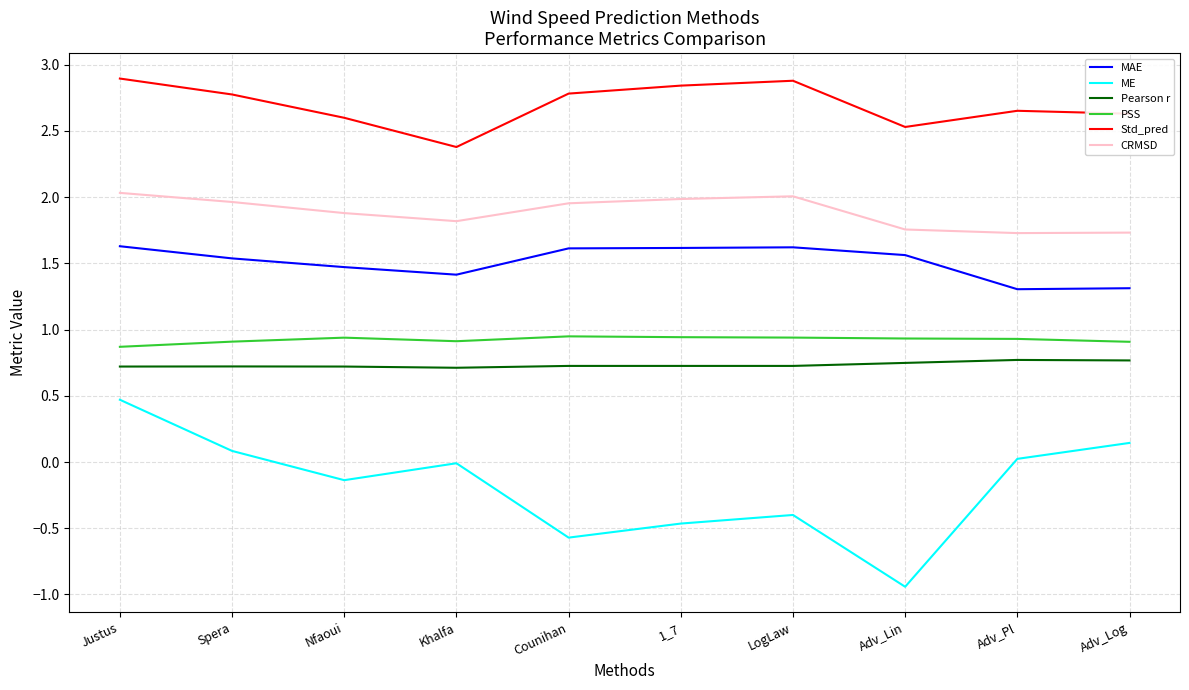

Which series has the widest spread of values?

ME